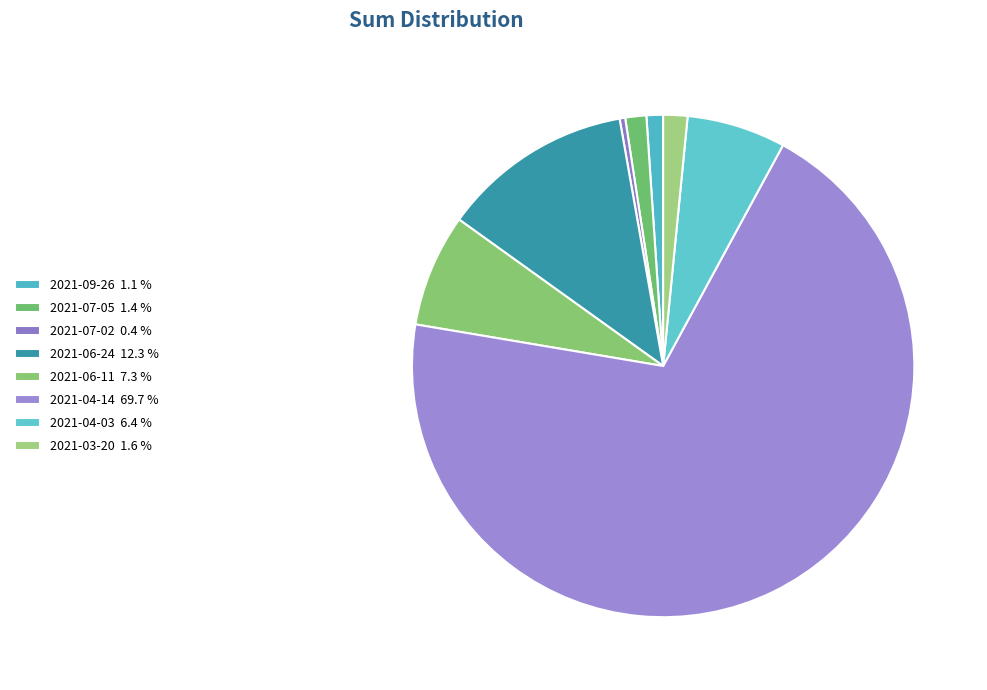

How many slices are in this pie chart?

8